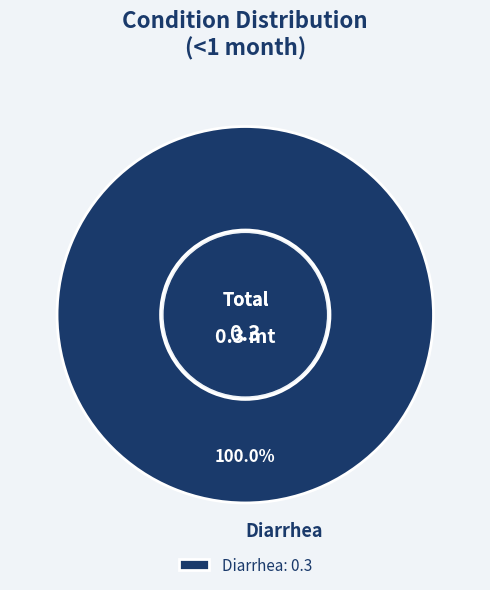

Is there any slice that represents more than half of the pie?

Yes